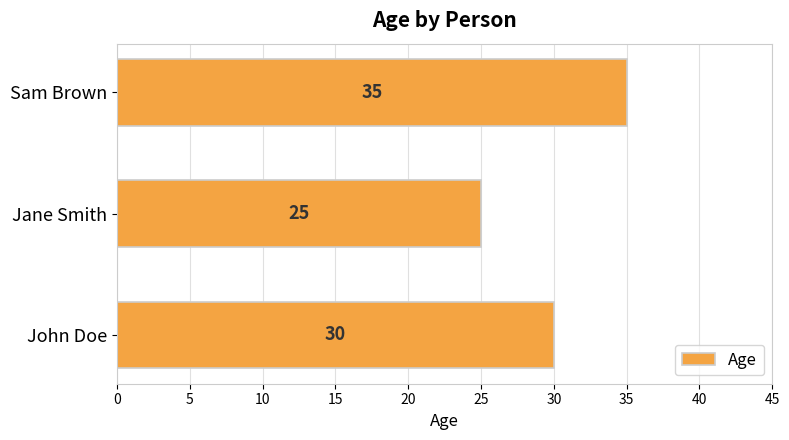

What is the approximate value at John Doe?

30